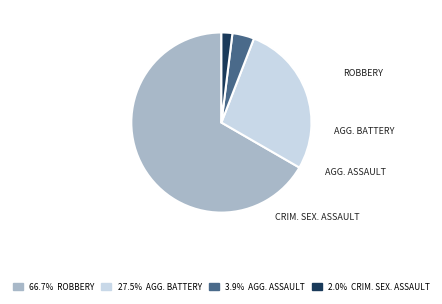

Which slice is the largest?

Robbery